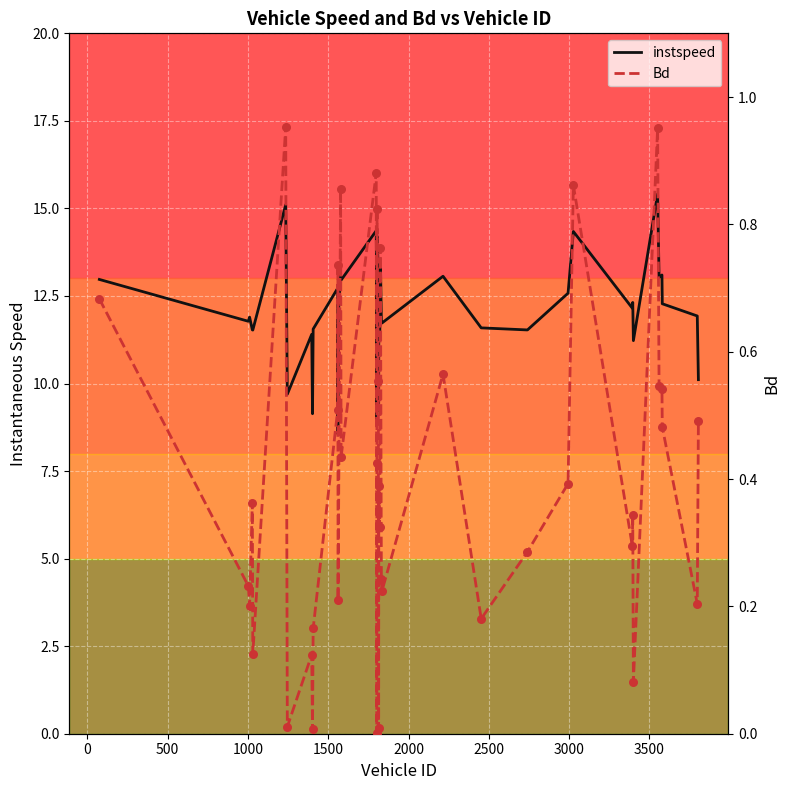

At how many categories does at least one series exceed 1?

40